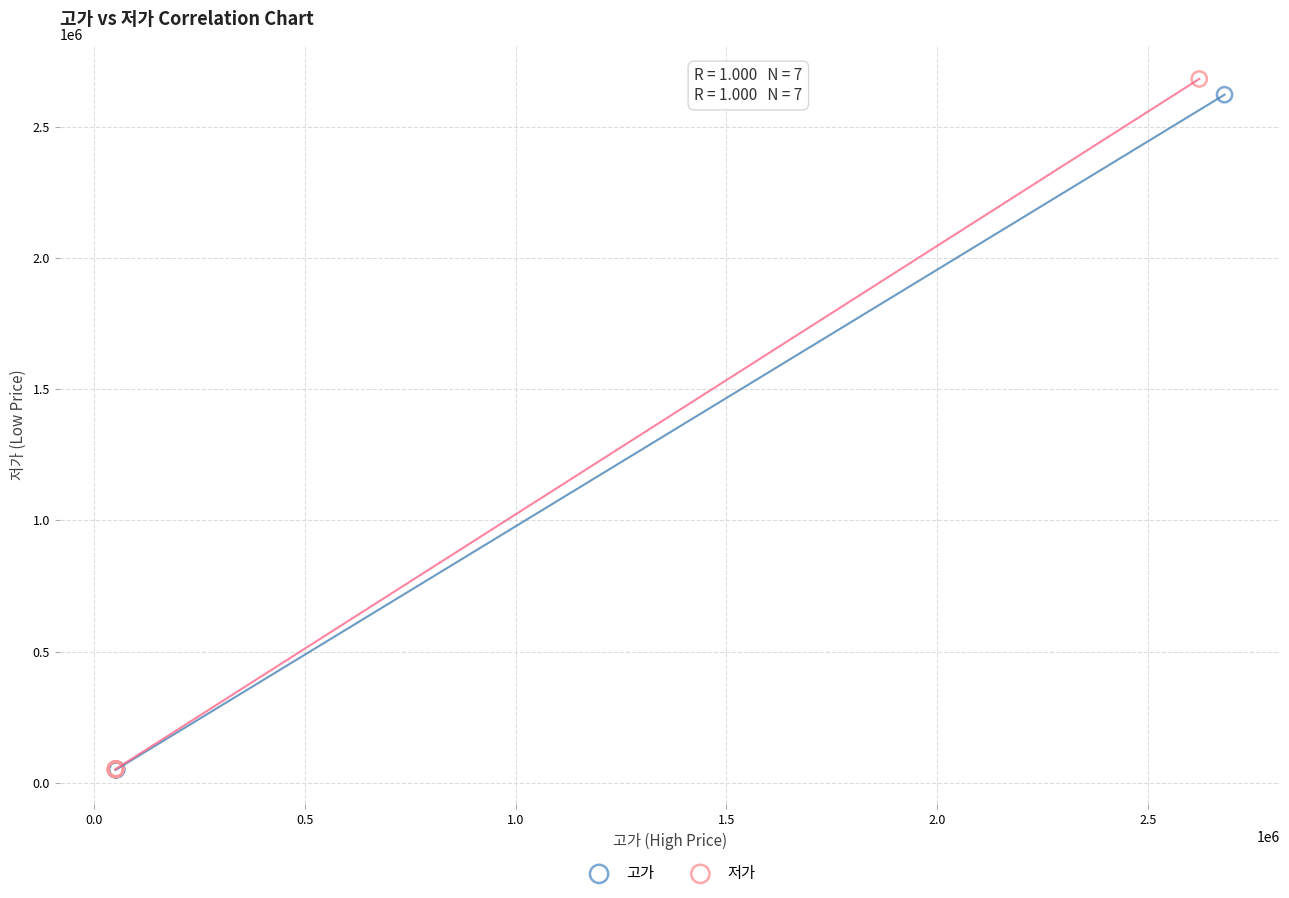

Which series has the widest spread of Y values?

저가